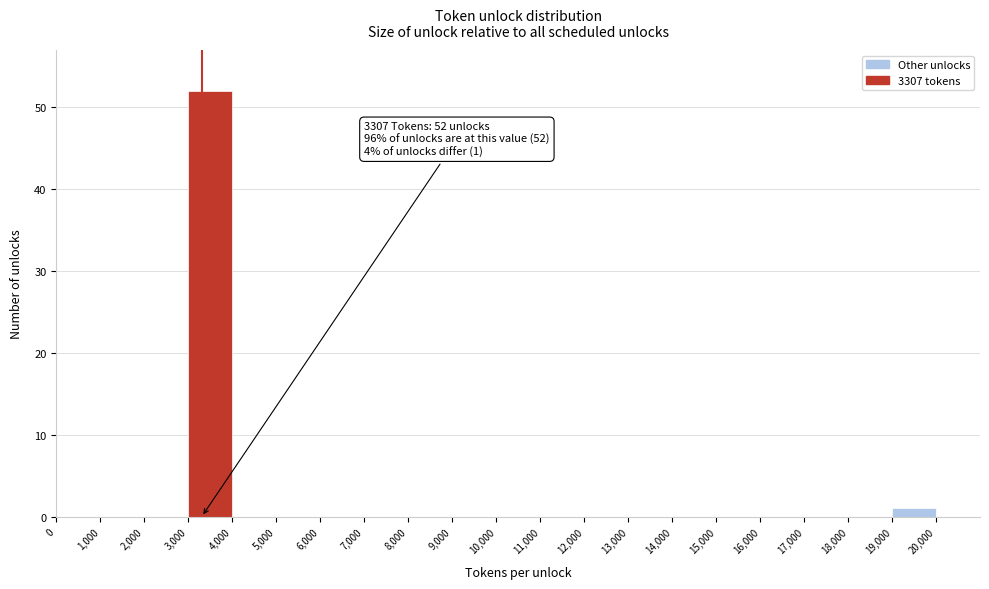

Which range on the x-axis has the tallest bar?

3,000 to 4,000